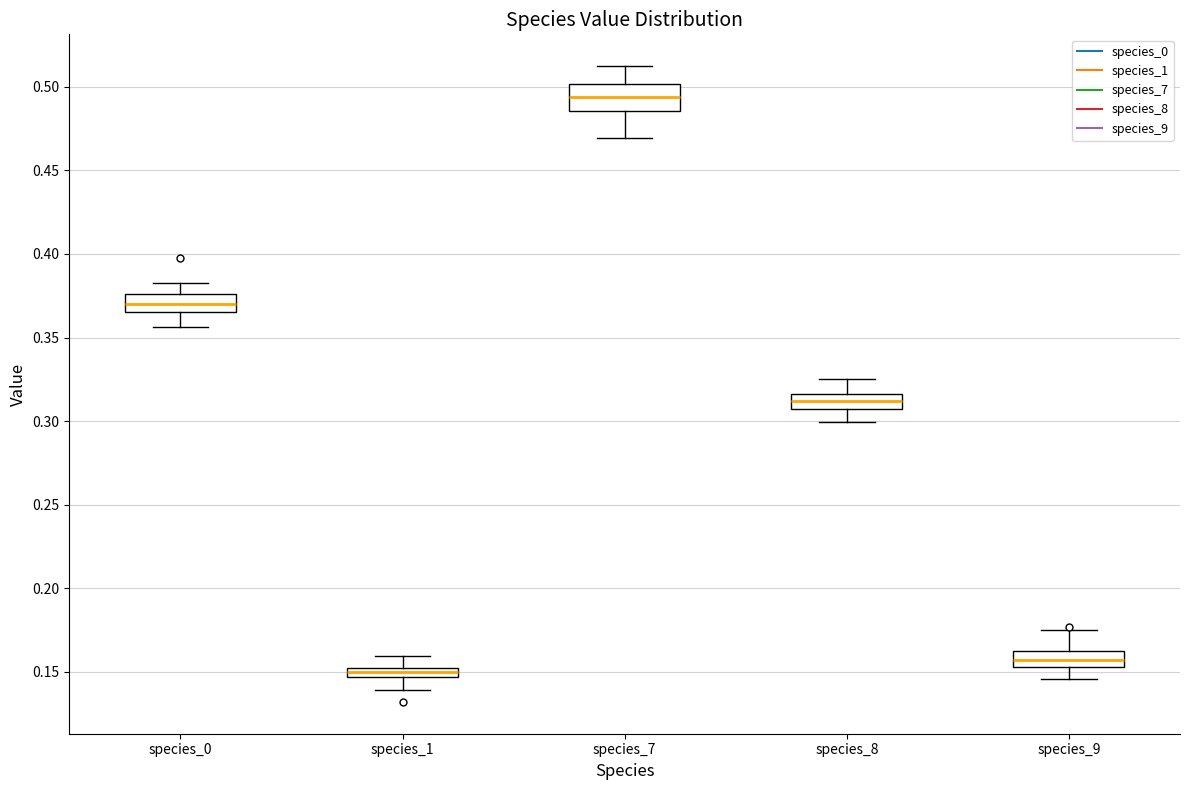

Which box is the tallest, from its lower edge to its upper edge?

species_7